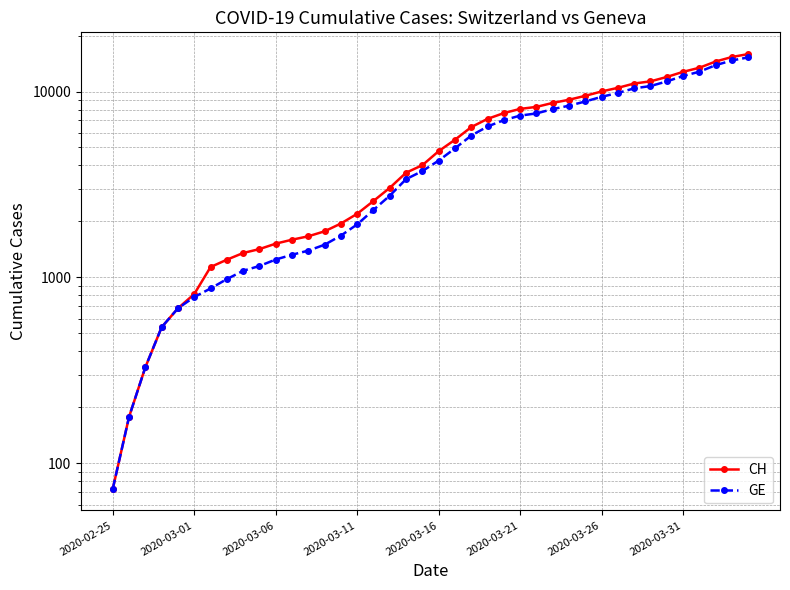

Does the chart display data point markers on the line(s)?

Yes